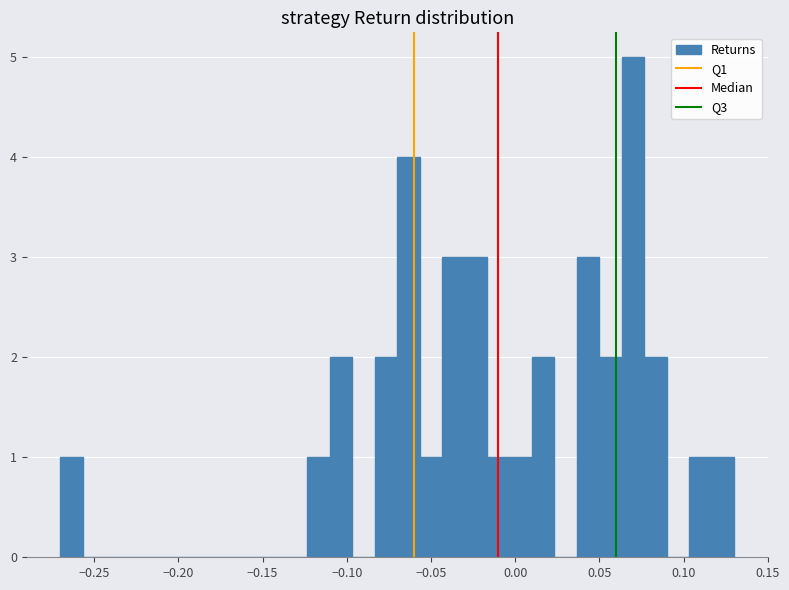

Around what value on the x-axis is the tallest bar? Give the approximate position of its centre, as read against the axis.

0.070